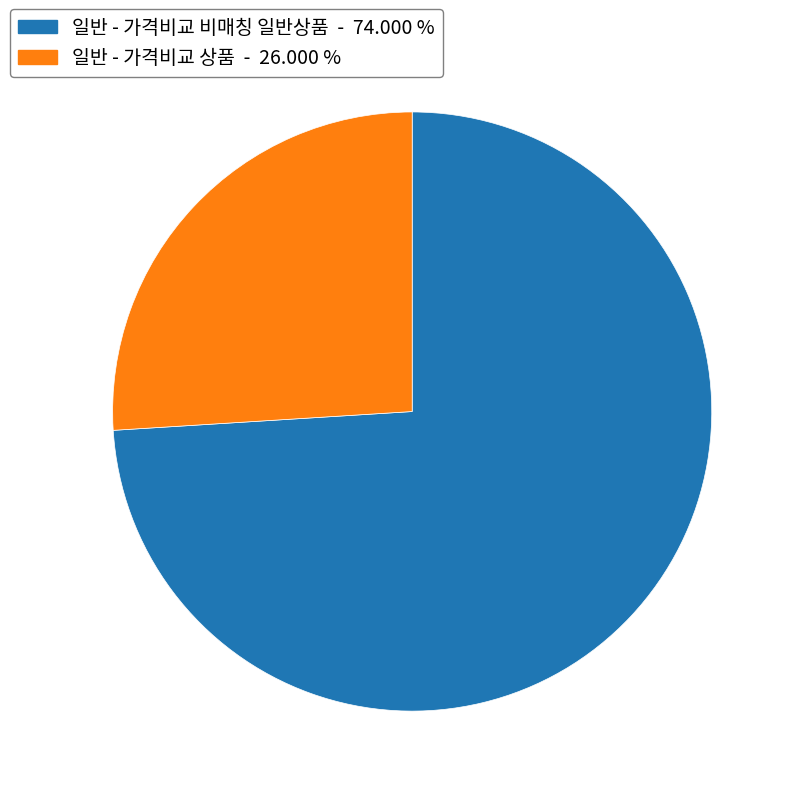

Is there any slice that represents more than half of the pie?

Yes